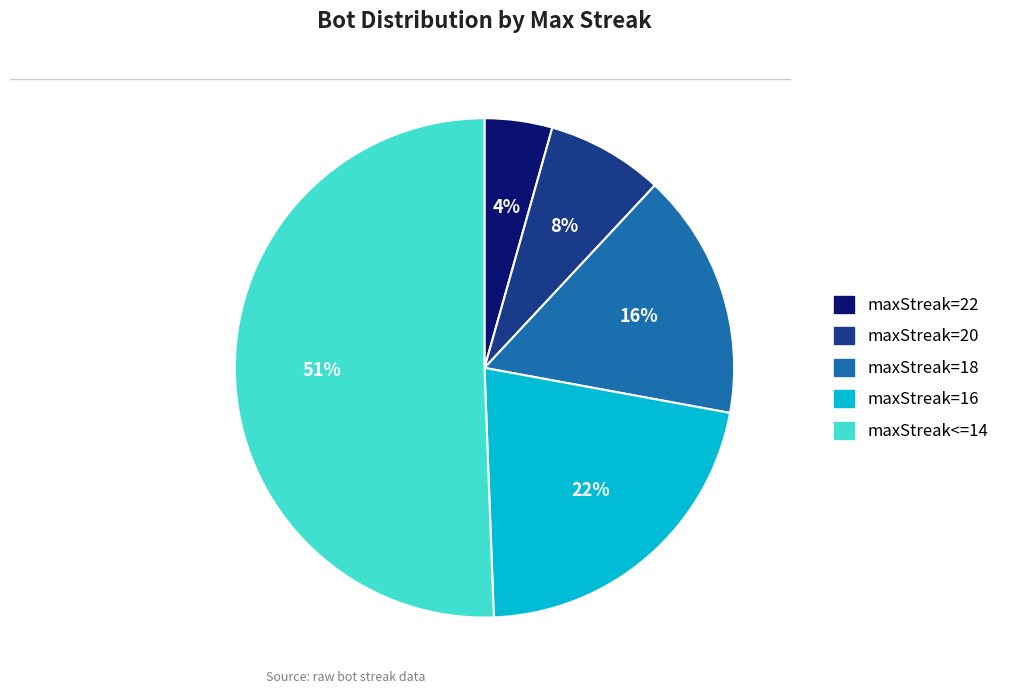

Rank the categories by value from highest to lowest.

maxStreak<=14, maxStreak=16, maxStreak=18, maxStreak=20, maxStreak=22